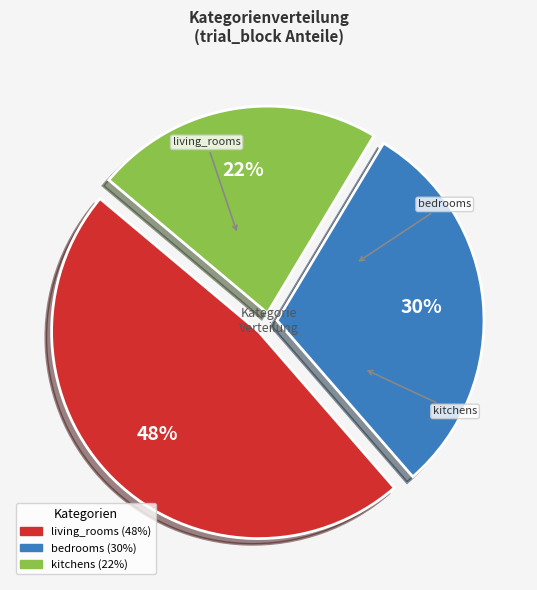

How much of the chart is everything except kitchens?

77.5%